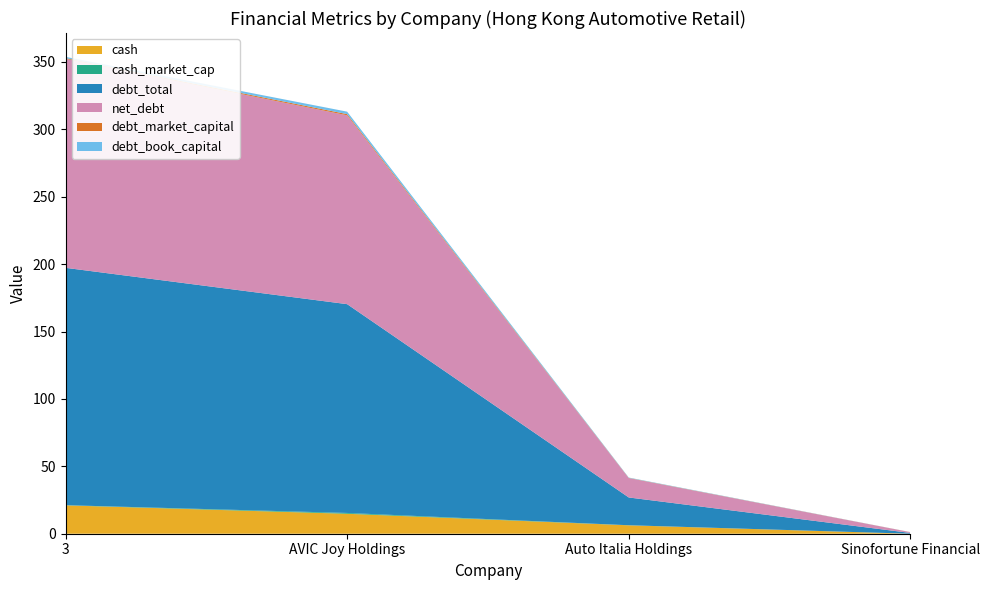

Reading right to left, what are all the values shown in this chart?

cash: Sinofortune Financial=0.0	Auto Italia Holdings=6.2	AVIC Joy Holdings=14.8	3=21.0
cash_market_cap: Sinofortune Financial=0.0	Auto Italia Holdings=0.1	AVIC Joy Holdings=0.6	3=0.1
debt_total: Sinofortune Financial=0.6	Auto Italia Holdings=20.6	AVIC Joy Holdings=154.9	3=176.1
net_debt: Sinofortune Financial=0.6	Auto Italia Holdings=14.4	AVIC Joy Holdings=140.1	3=155.0
debt_market_capital: Sinofortune Financial=0.0	Auto Italia Holdings=0.2	AVIC Joy Holdings=0.9	3=0.5
debt_book_capital: Sinofortune Financial=0.0	Auto Italia Holdings=0.3	AVIC Joy Holdings=1.8	3=0.9